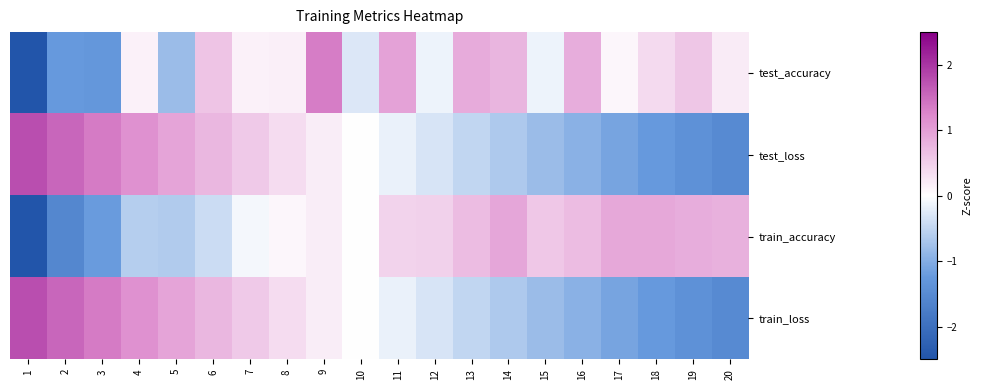

Reading left to right, extract all data points from this chart.

test_accuracy: 1=-3.2	2=-1.2	3=-1.3	4=0.1	5=-0.8	6=0.6	7=0.2	8=0.2	9=1.3	10=-0.3	11=1.0	12=-0.1	13=0.9	14=0.8	15=-0.1	16=0.9	17=0.1	18=0.4	19=0.6	20=0.2
test_loss: 1=1.8	2=1.6	3=1.4	4=1.1	5=0.9	6=0.7	7=0.6	8=0.4	9=0.2	10=0.0	11=-0.2	12=-0.3	13=-0.5	14=-0.7	15=-0.8	16=-1.0	17=-1.1	18=-1.2	19=-1.4	20=-1.5
train_accuracy: 1=-3.1	2=-1.6	3=-1.2	4=-0.6	5=-0.6	6=-0.4	7=-0.1	8=0.1	9=0.2	10=0.0	11=0.5	12=0.5	13=0.7	14=0.9	15=0.6	16=0.7	17=0.9	18=0.9	19=0.9	20=0.8
train_loss: 1=1.8	2=1.6	3=1.4	4=1.1	5=0.9	6=0.7	7=0.6	8=0.4	9=0.2	10=0.0	11=-0.2	12=-0.3	13=-0.5	14=-0.7	15=-0.8	16=-1.0	17=-1.1	18=-1.2	19=-1.4	20=-1.5